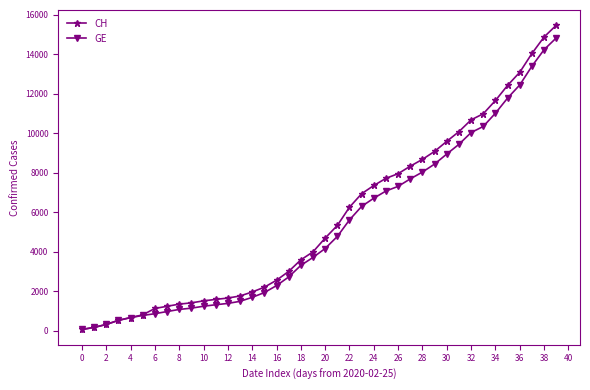

Which series has the largest total across all categories?

CH